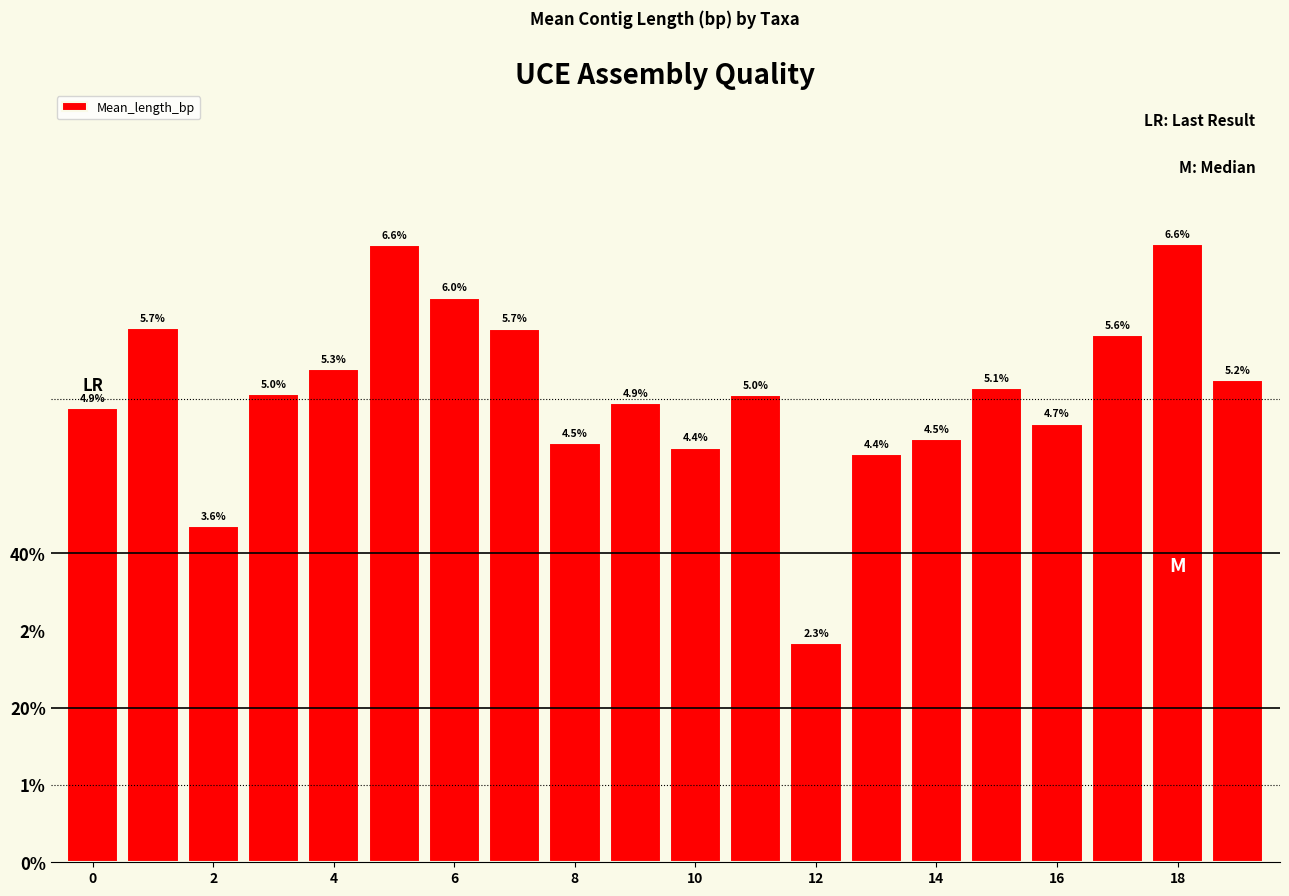

Count the number of data series in this chart.

1